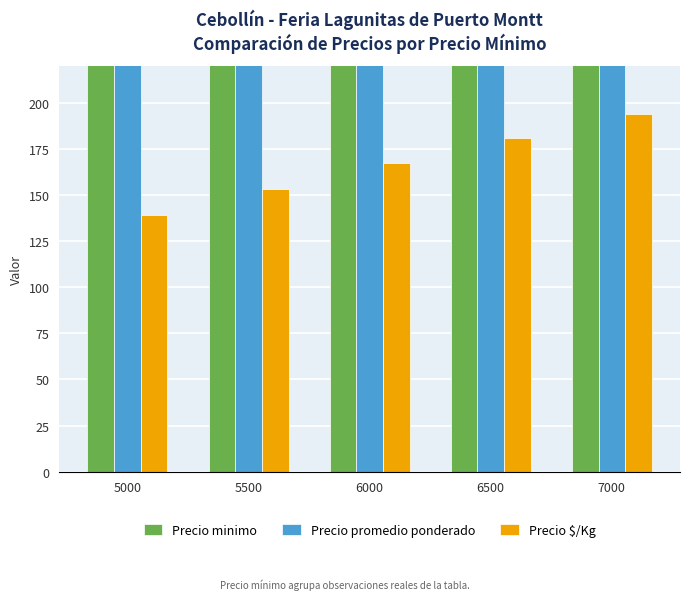

The Precio minimo series shows 5500 at 5500. True or false?

True